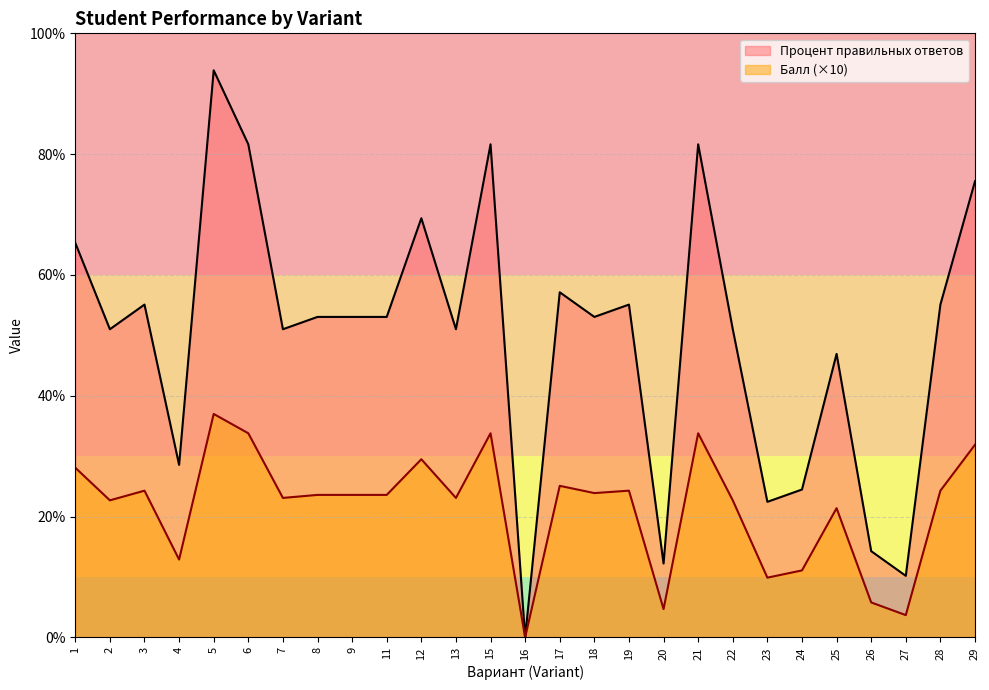

Where is Процент правильных ответов nearest to the value 46?

25